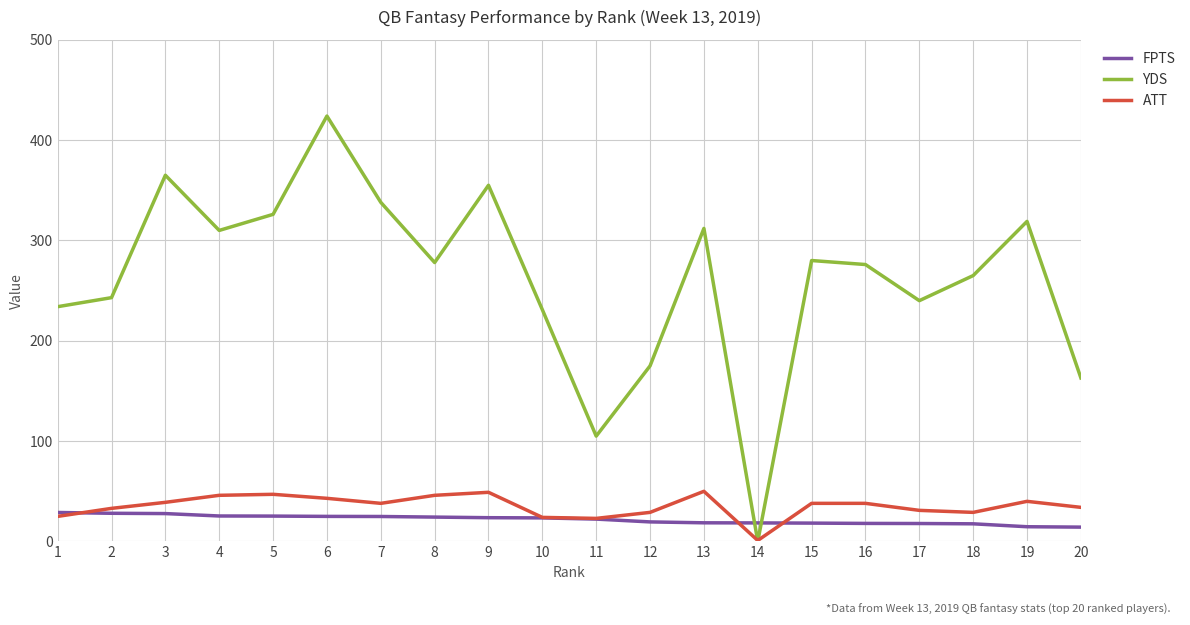

What is the greatest value displayed?

424.0